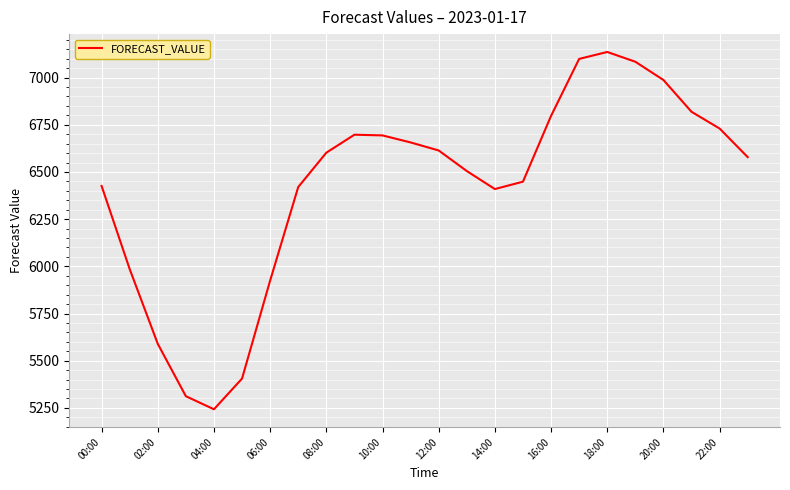

What is the smallest value displayed?

5242.7